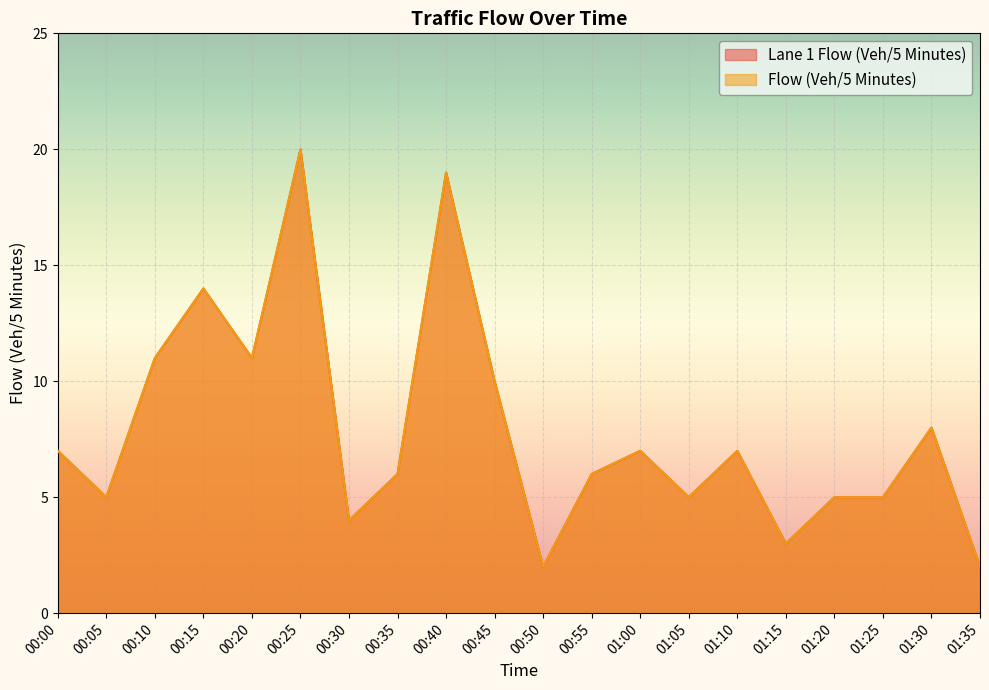

Is the value of Flow (Veh/5 Minutes) at 00:05 greater than the value of Lane 1 Flow (Veh/5 Minutes) at 00:05?

No